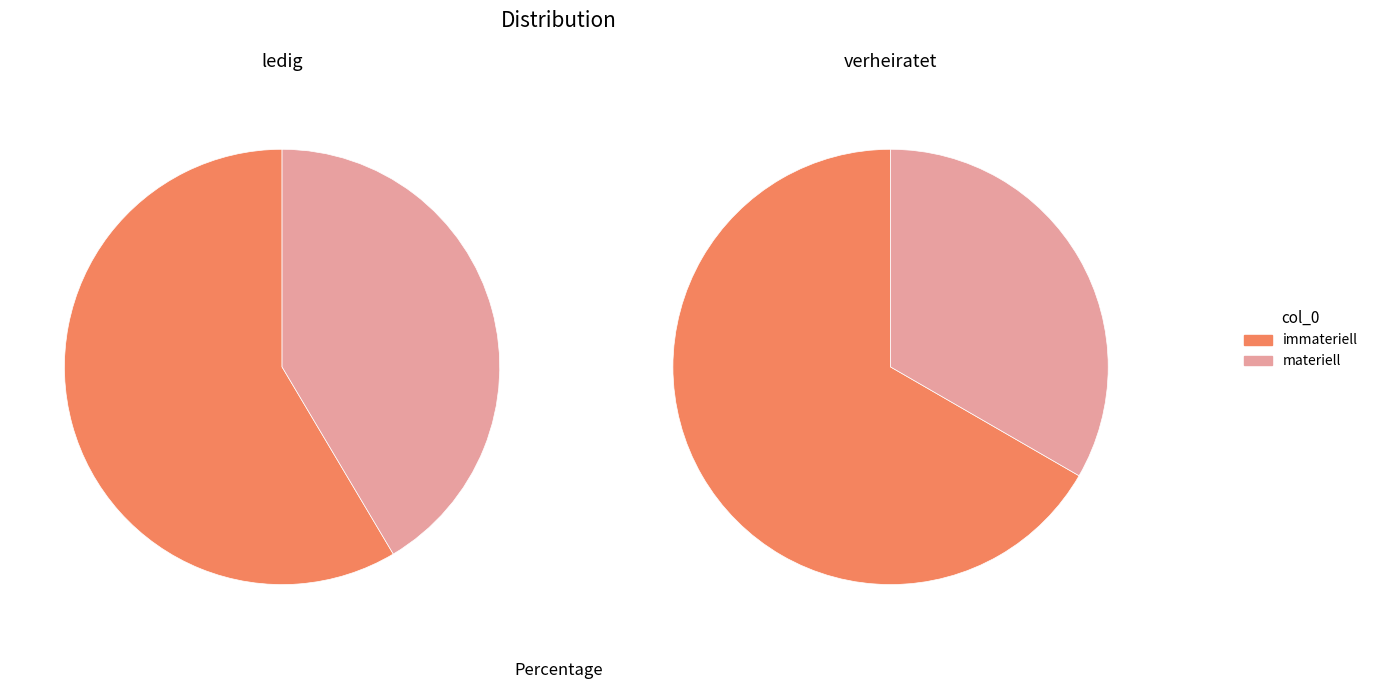

Rank the series at materiell from highest to lowest value.

ledig, verheiratet